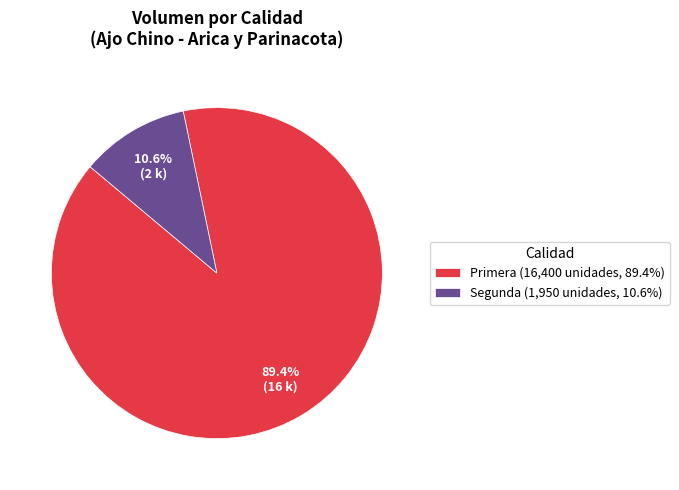

Rank the categories by value from highest to lowest.

Primera (16,400 unidades, 89.4%), Segunda (1,950 unidades, 10.6%)